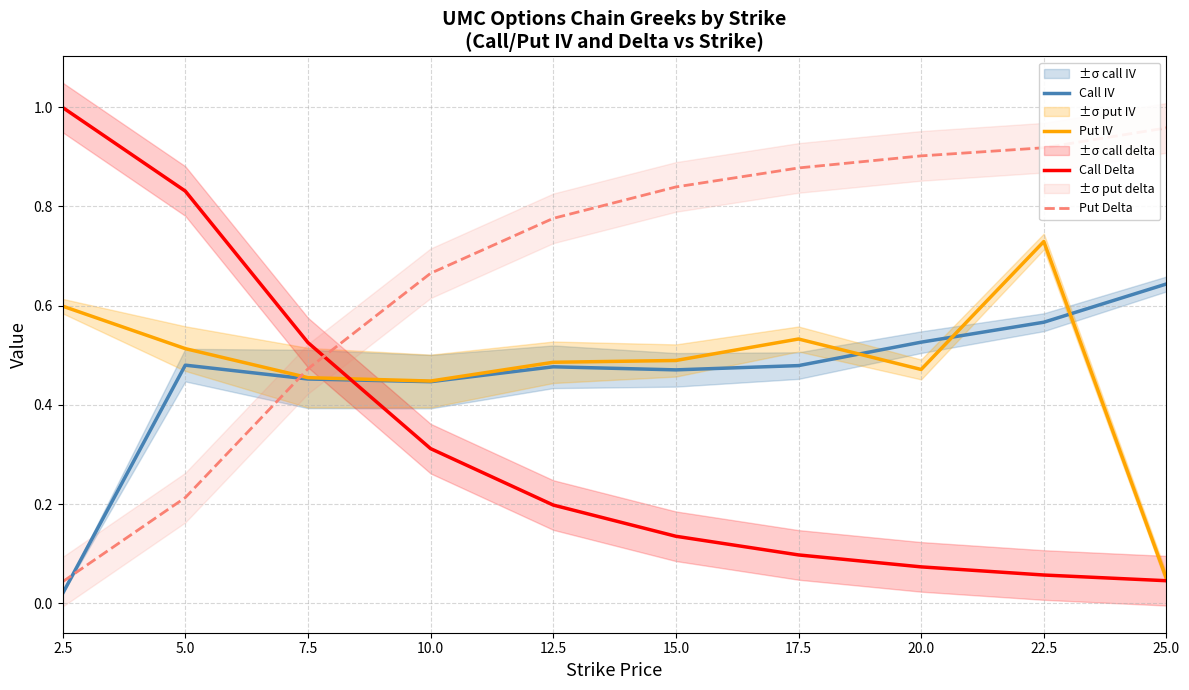

Which category has the highest value in the Call IV series?

25.0